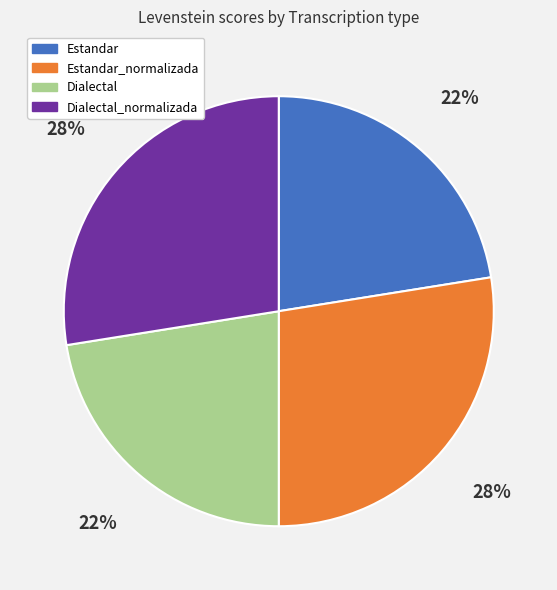

What is the ratio of the value at Estandar to the value at Estandar_normalizada?

0.8